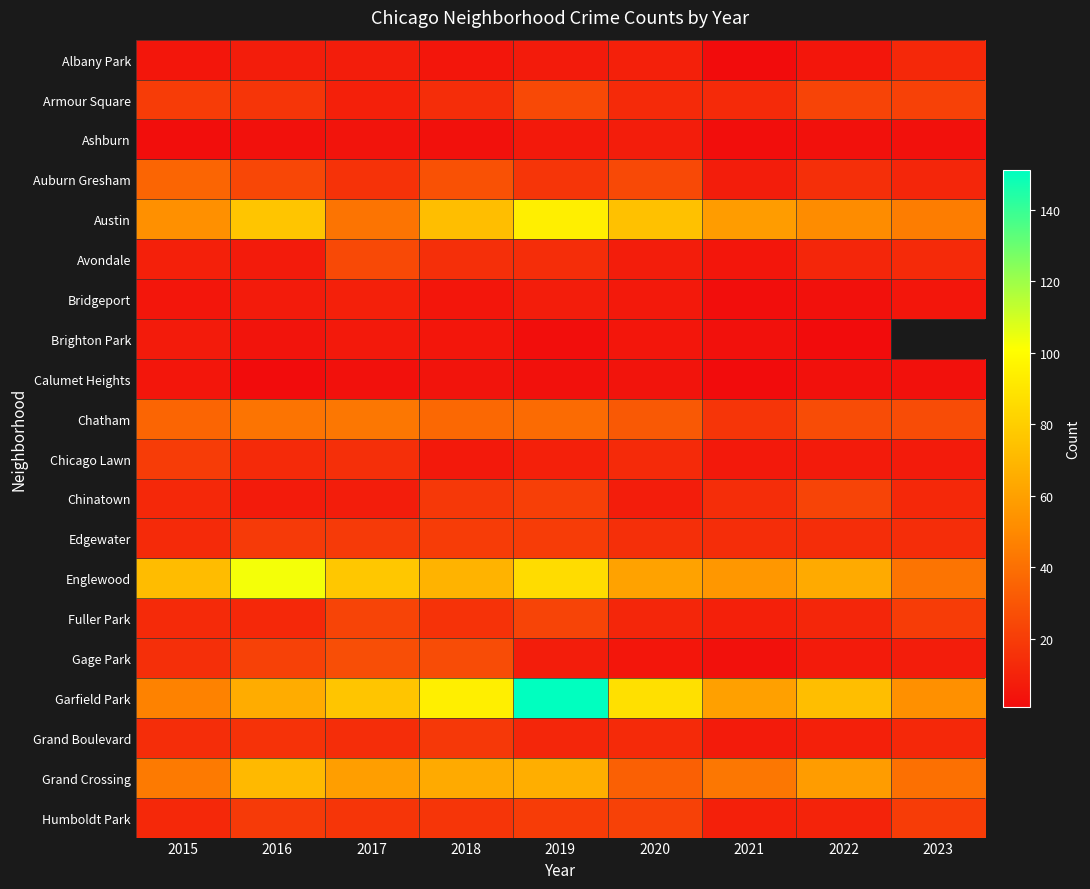

Which has a higher value, 2017 or 2016?

2017